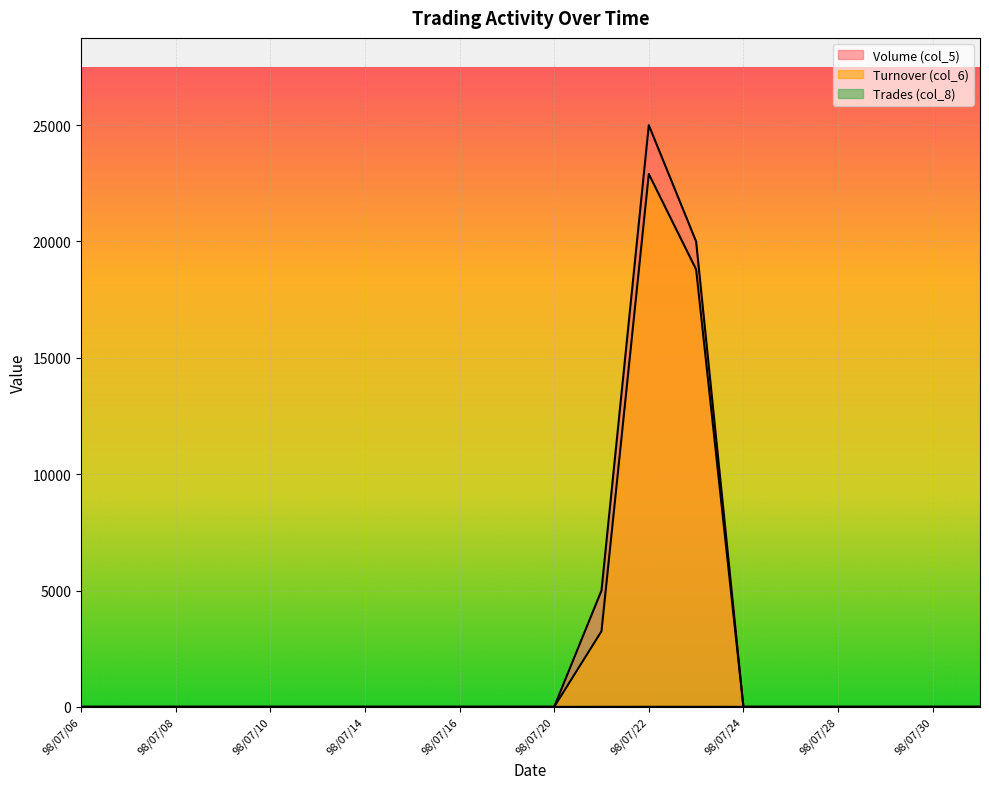

True or false: Turnover (col_6) and Trades (col_8) cross at least once.

False